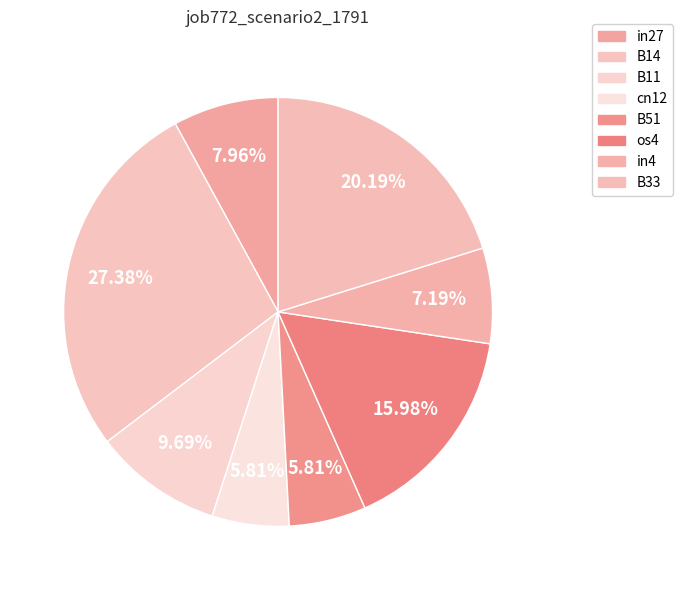

Rank the categories by value from highest to lowest.

B14, B33, os4, B11, in27, in4, cn12, B51